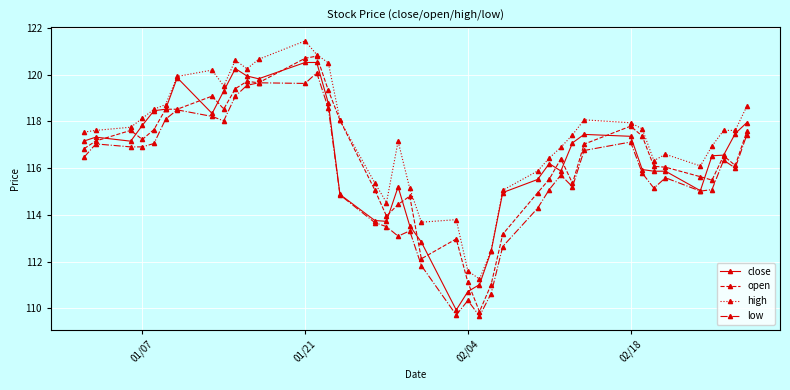

Which series has the largest total across all categories?

high